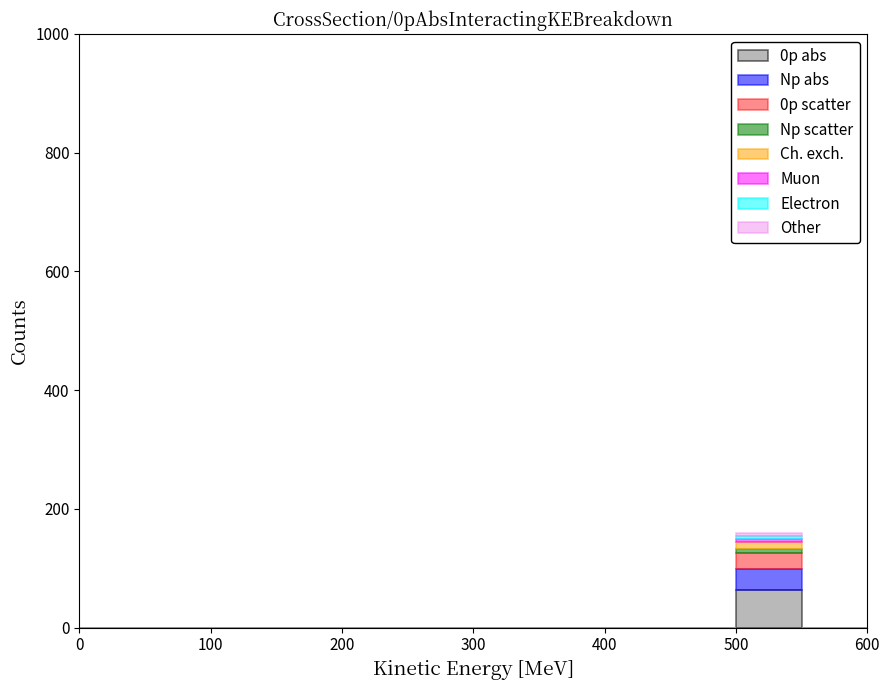

Which range on the x-axis has the tallest stacked bar (by total height)?

500 to 550